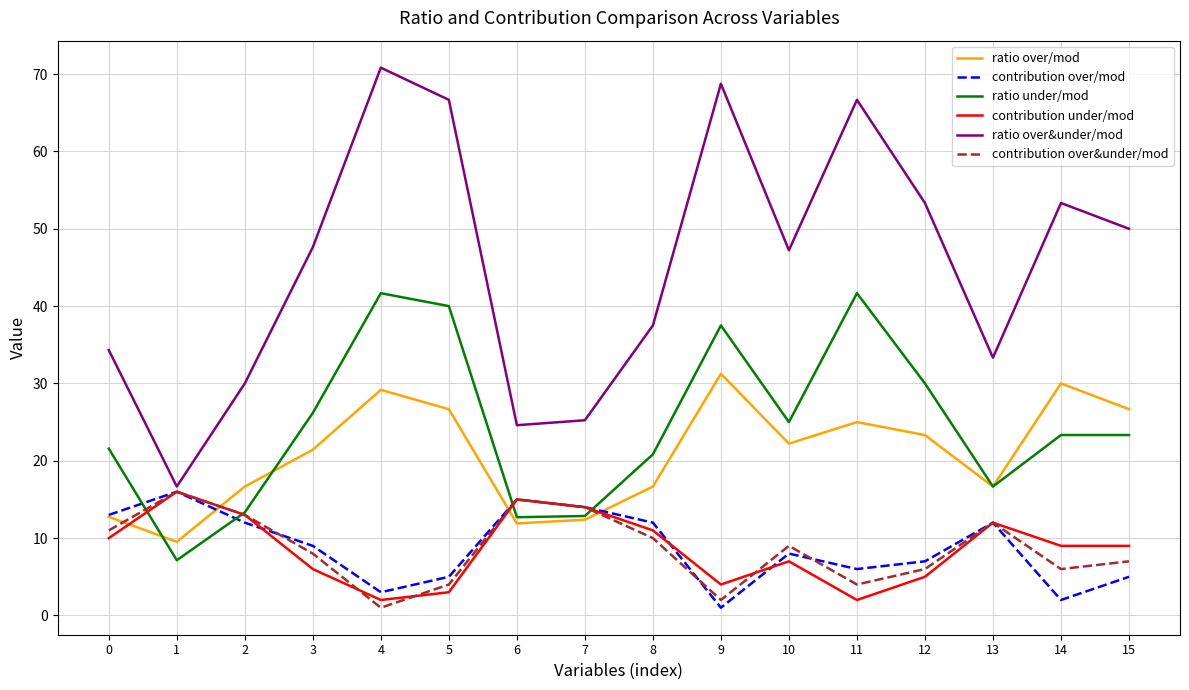

Between 0 and 1, which series saw the biggest shift?

ratio over&under/mod